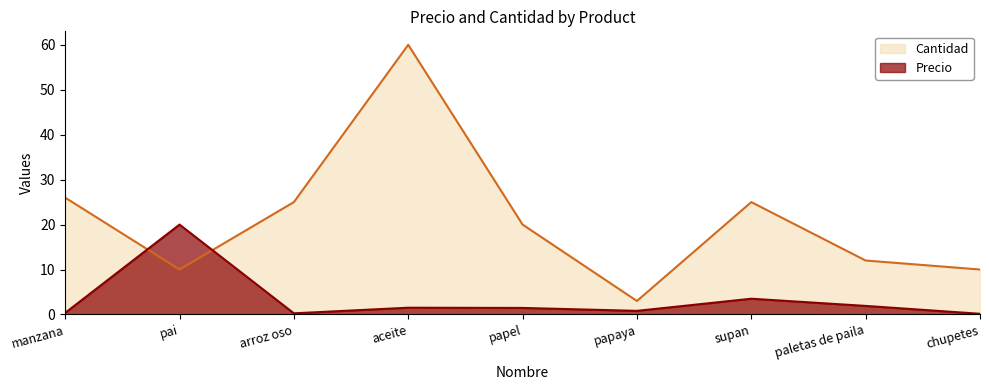

Reading left to right, transcribe all the data shown in this chart.

Precio: 0.3	20.0	0.2	1.5	1.4	0.8	3.5	1.9	0.1
Cantidad: 26.0	10.0	25.0	60.0	20.0	3.0	25.0	12.0	10.0